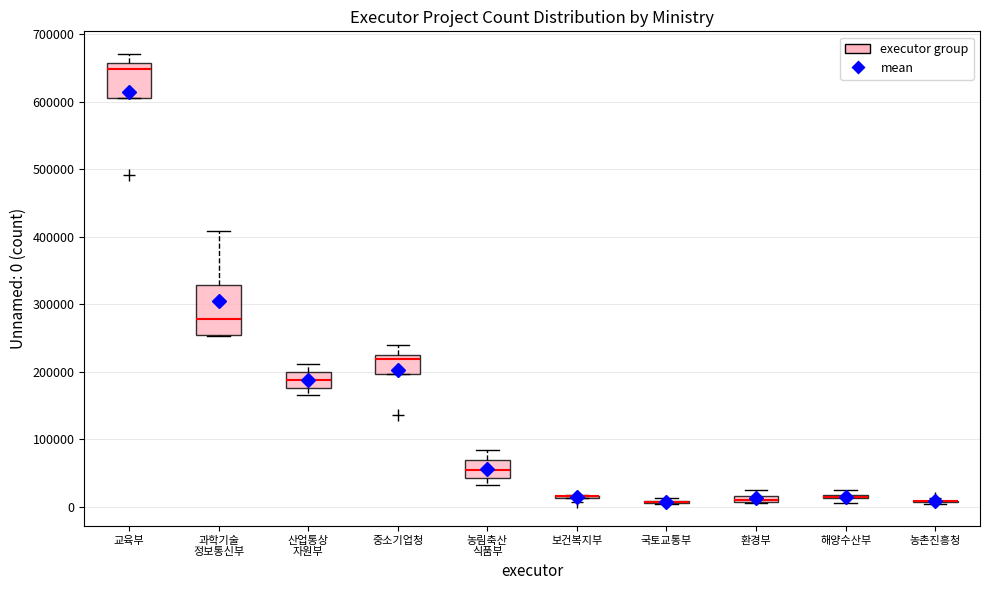

Where does the upper whisker of the box for 과학기술 정보통신부 end on the y-axis? The values are not printed on the chart, so give them approximately, as read against the axis.

410000